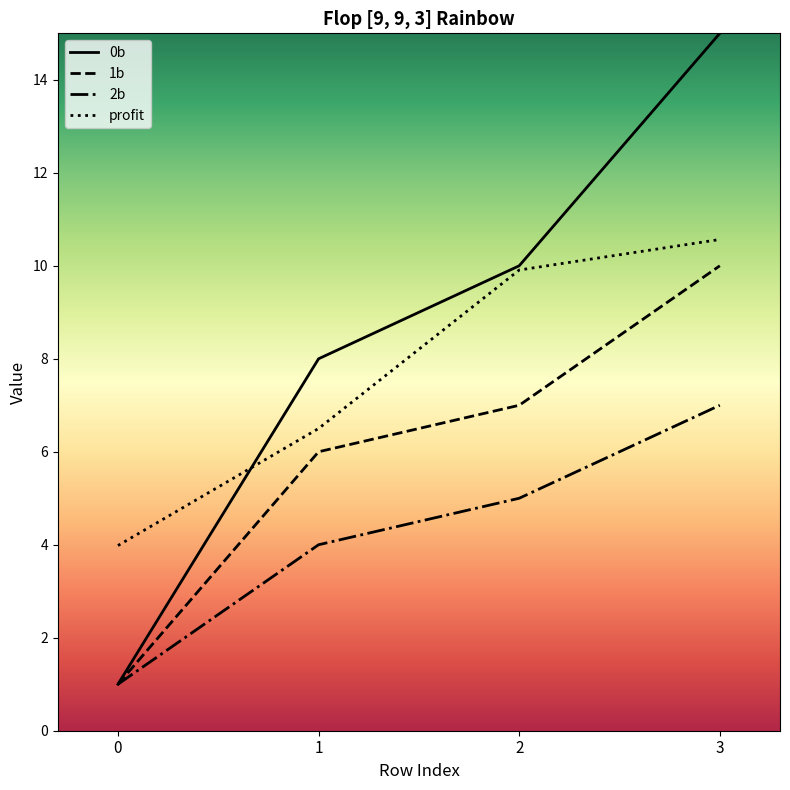

What is the average value of the 0b series?

8.5